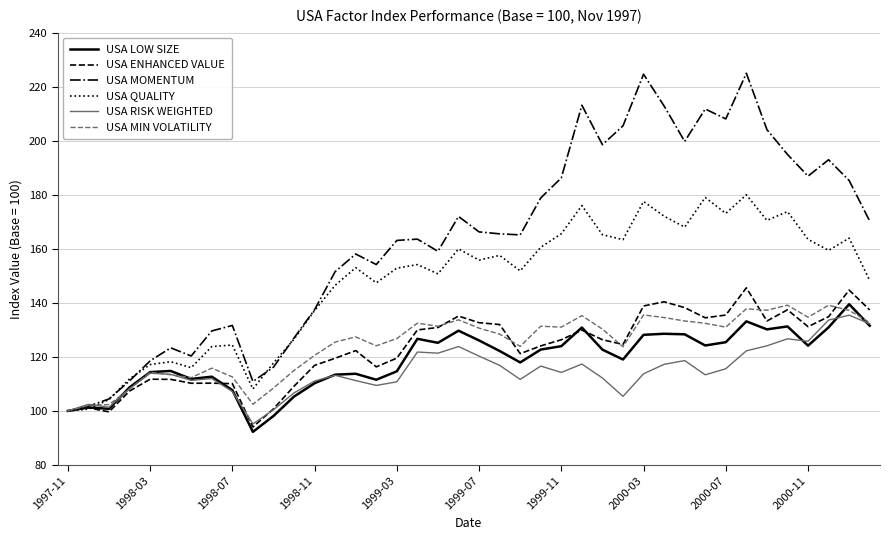

Which series has the widest spread of values?

USA MOMENTUM